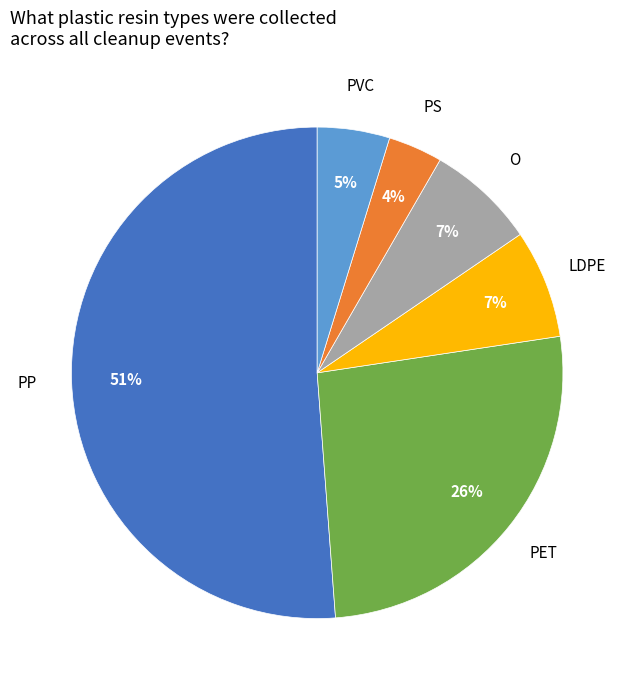

Is there any slice that represents more than half of the pie?

Yes